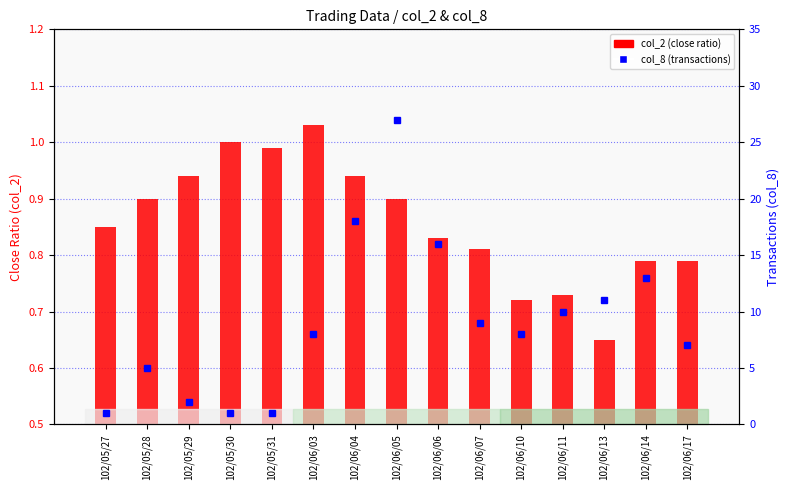

Rank the categories by col_8 (transactions) value from lowest to highest.

102/05/27, 102/05/30, 102/05/31, 102/05/29, 102/05/28, 102/06/17, 102/06/03, 102/06/10, 102/06/07, 102/06/11, 102/06/13, 102/06/14, 102/06/06, 102/06/04, 102/06/05